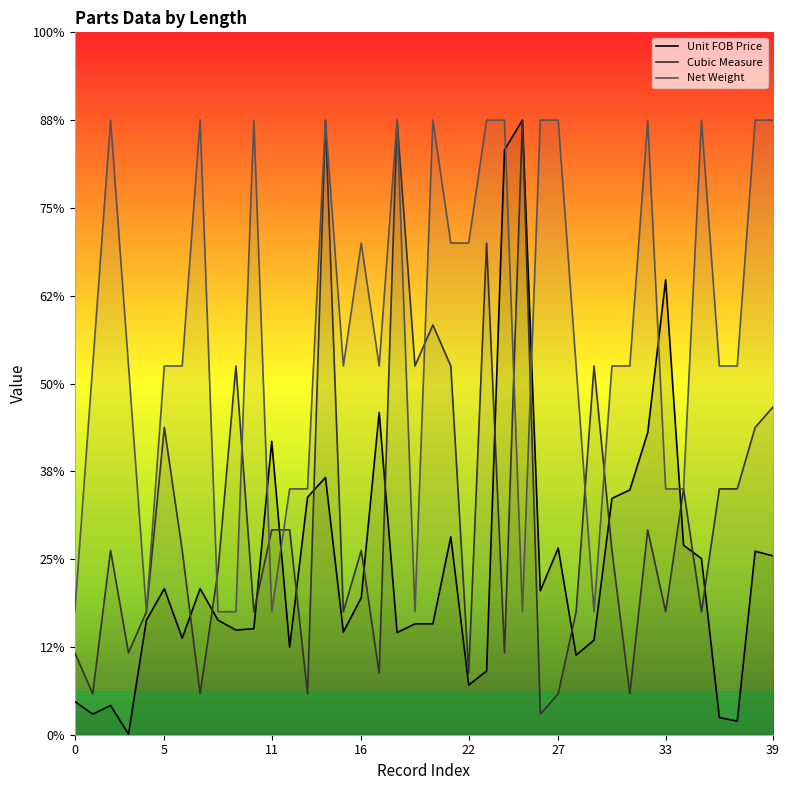

What are all the series names shown in the legend?

Unit FOB Price, Cubic Measure, Net Weight